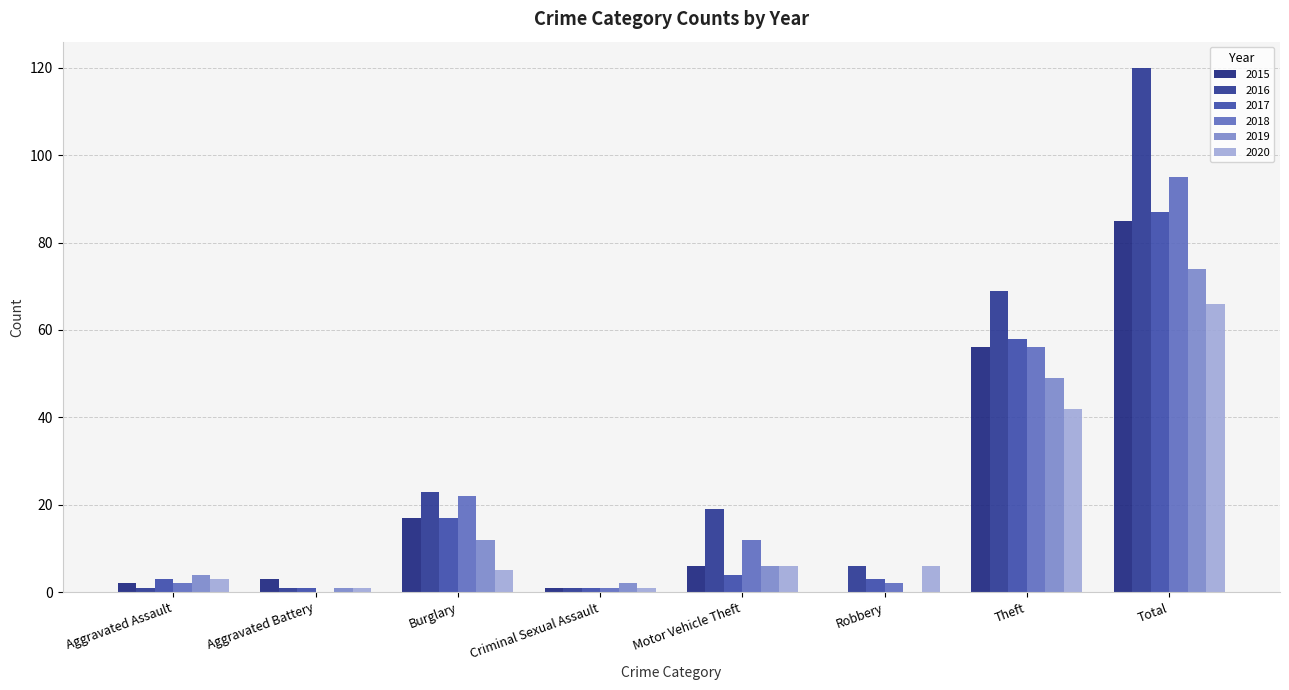

Reading right to left, what are all the values shown in this chart?

2015: 85	56	0	6	1	17	3	2
2016: 120	69	6	19	1	23	1	1
2017: 87	58	3	4	1	17	1	3
2018: 95	56	2	12	1	22	0	2
2019: 74	49	0	6	2	12	1	4
2020: 66	42	6	6	1	5	1	3